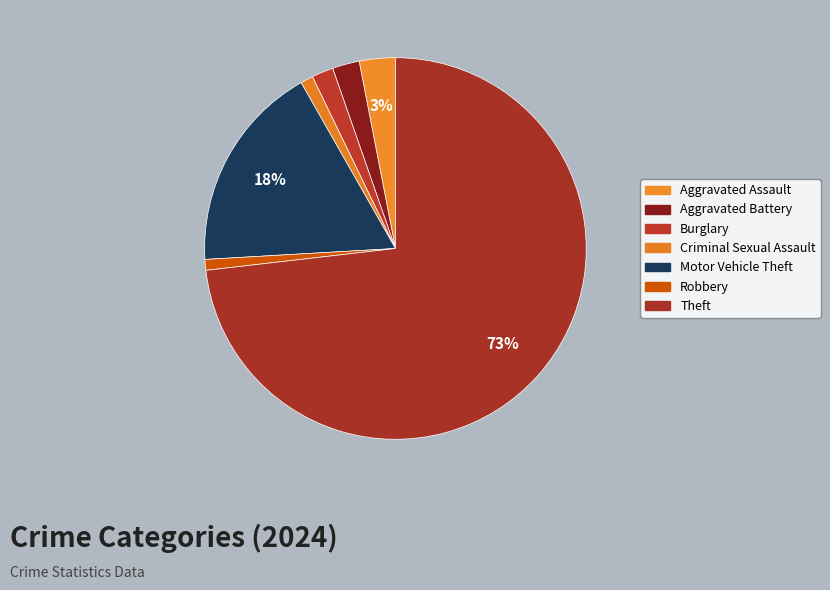

Does any single category account for the majority?

Yes